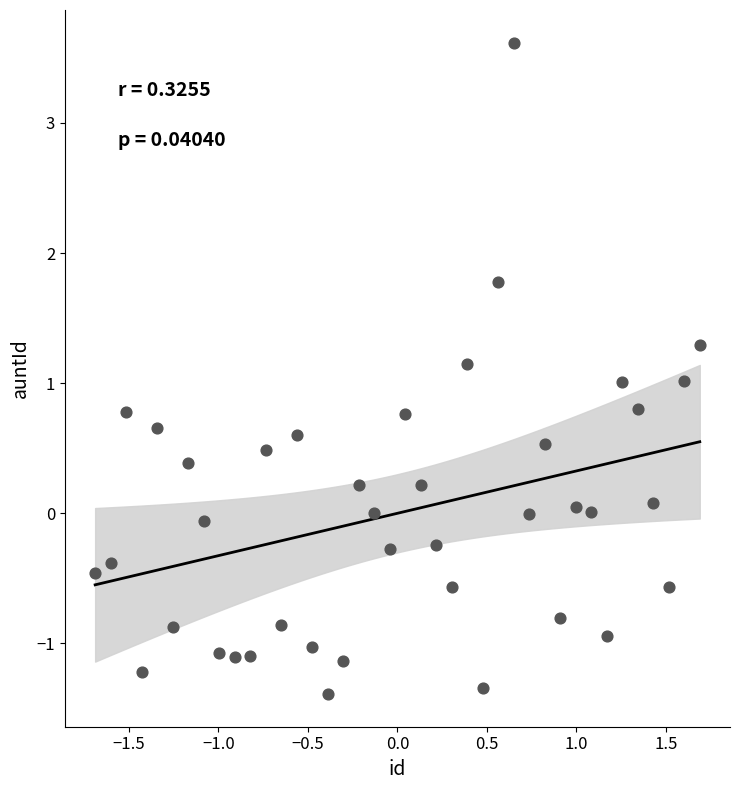

What is the range of X values (max minus min)?

3.4